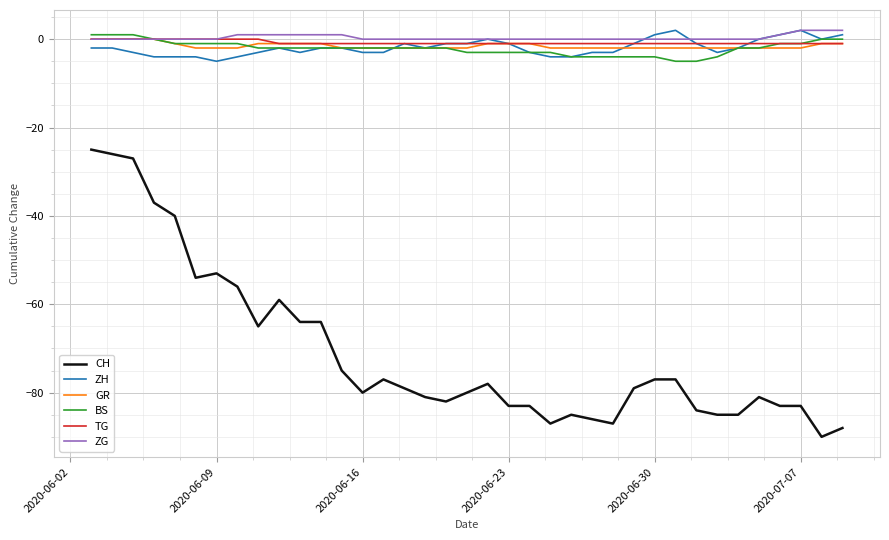

True or false: GR and CH intersect in this chart.

False